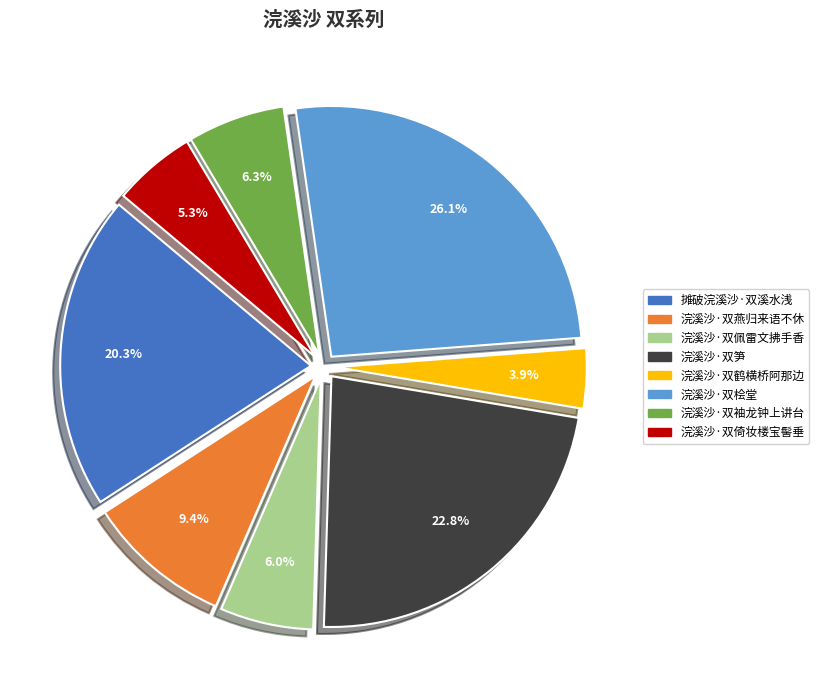

Is there any slice that represents more than half of the pie?

No